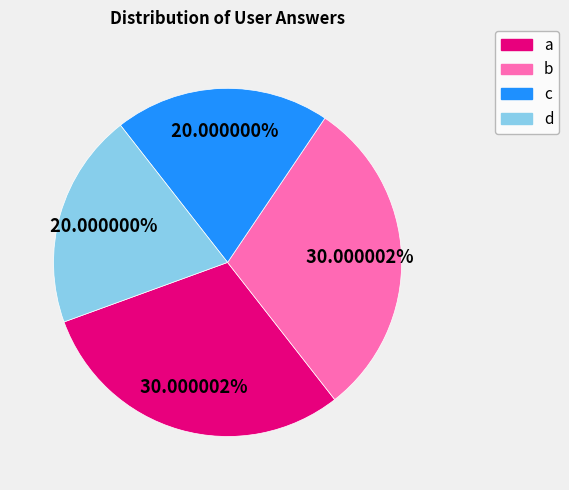

What percentage is the d slice, to the nearest percent?

20%